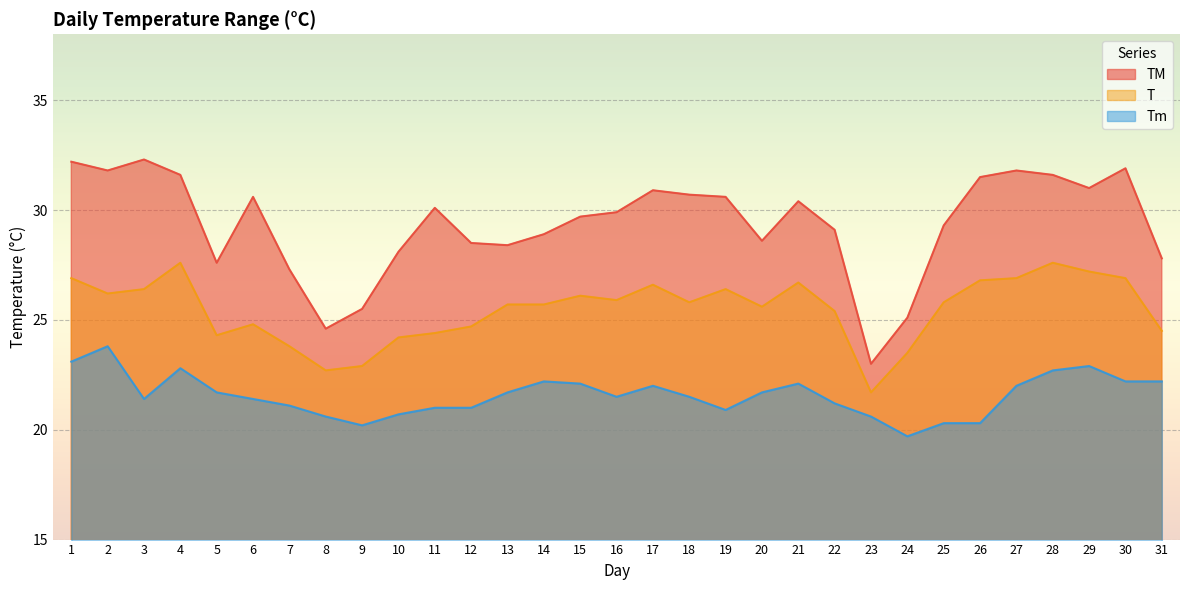

How many lines are shown in the chart?

3